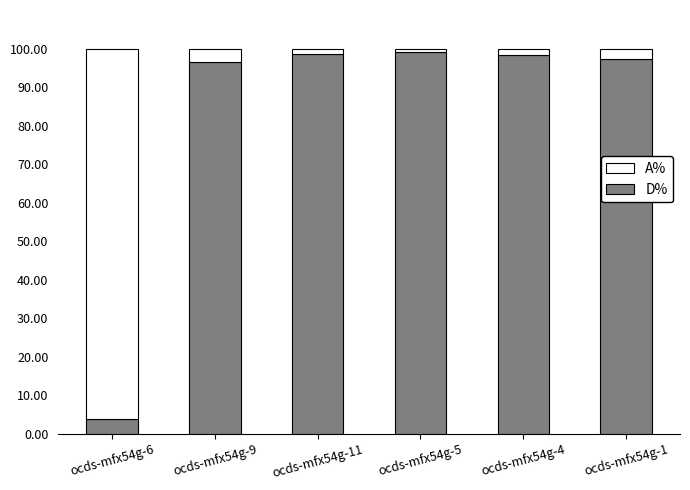

True or false: D% has a value of 98.6 at ocds-mfx54g-11.

True